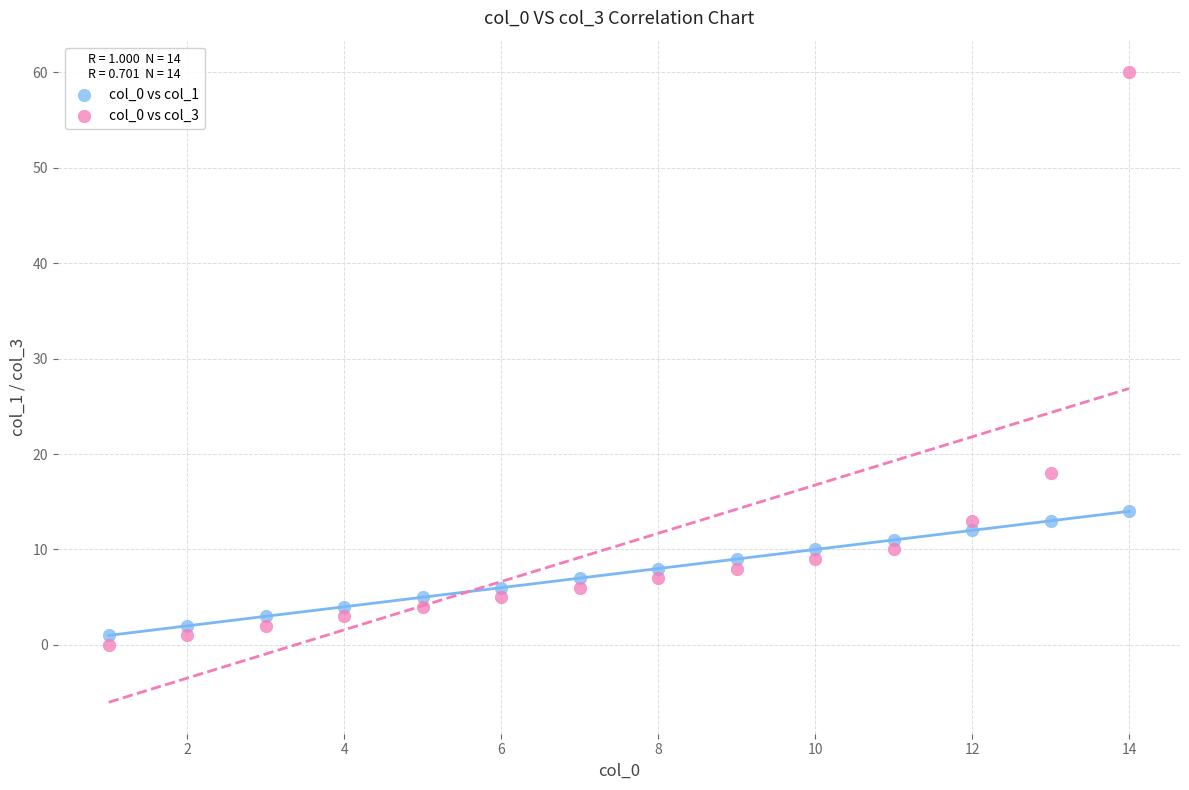

What are all the series names shown in the legend?

col_0 vs col_1, col_0 vs col_3